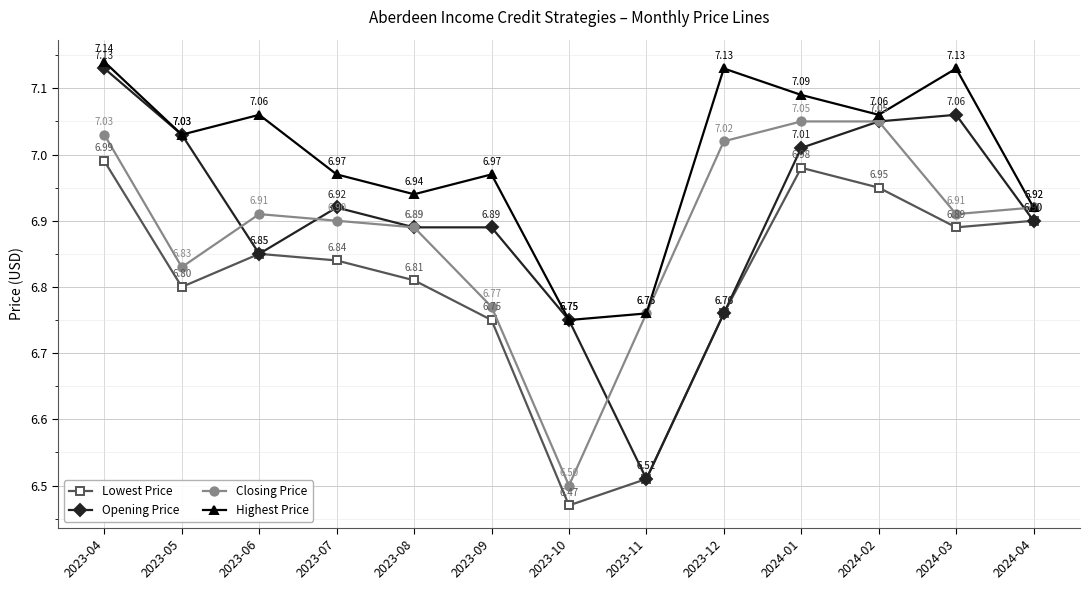

At which category does Closing Price reach its first local peak?

2023-06